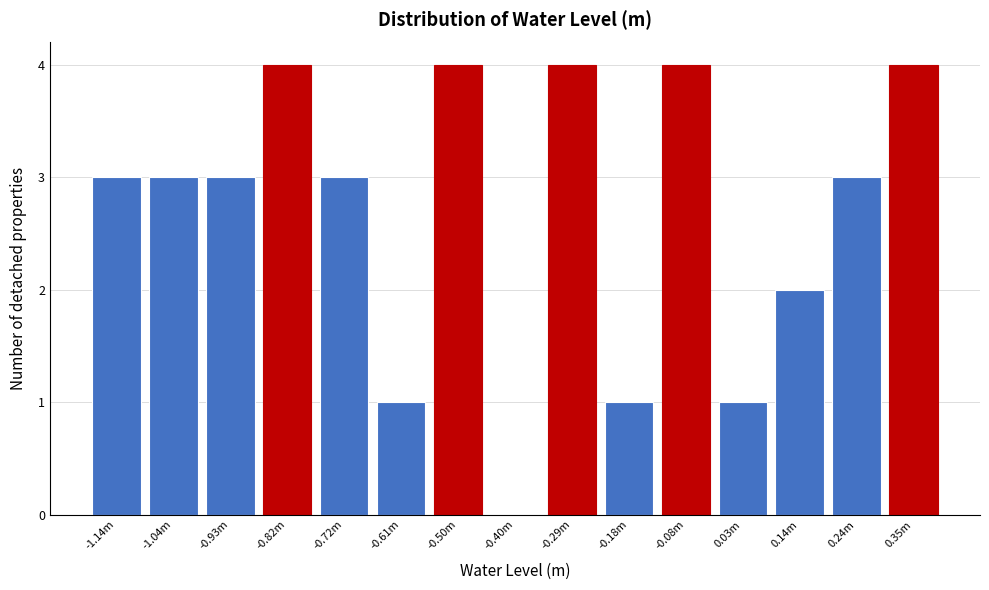

Reading left to right, extract all data points from this chart.

-1.14m=3	-1.04m=3	-0.93m=3	-0.82m=4	-0.72m=3	-0.61m=1	-0.50m=4	-0.40m=0	-0.29m=4	-0.18m=1	-0.08m=4	0.03m=1	0.14m=2	0.24m=3	0.35m=4